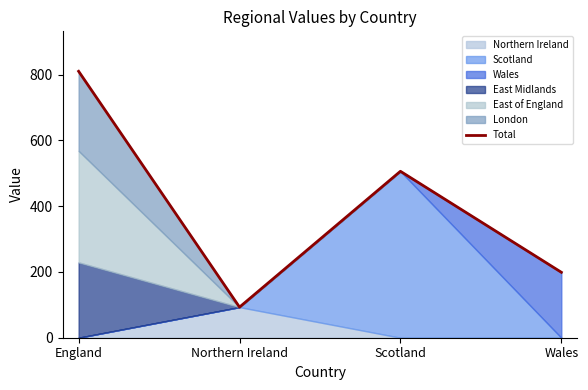

What is the ratio of the value at Scotland to the value at England?

0.6